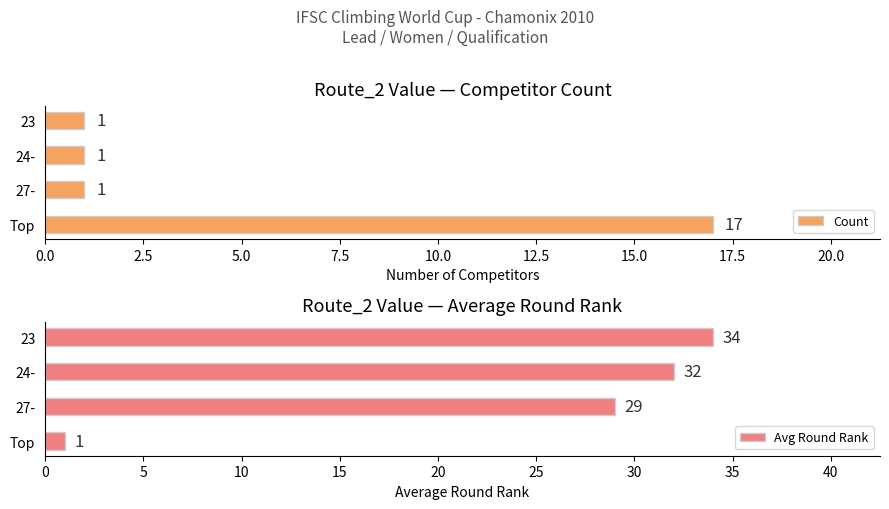

True or false: Count has a value of 0 at 23.

False